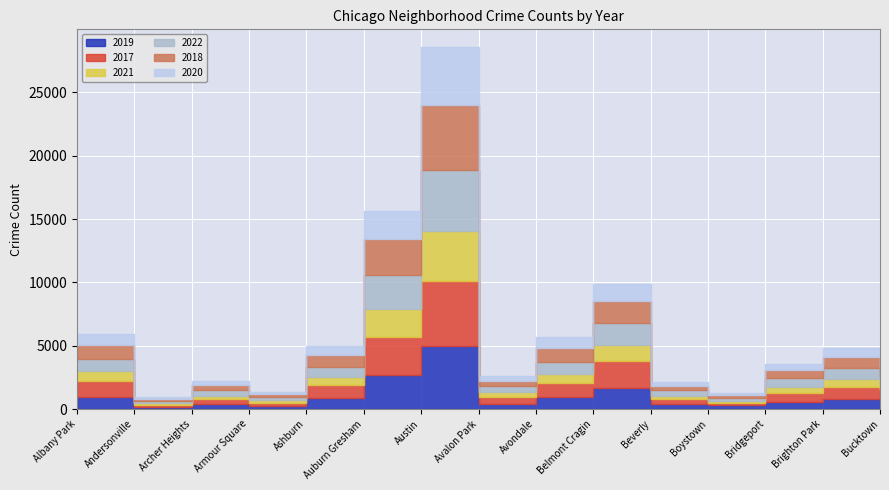

How many lines are shown in the chart?

6